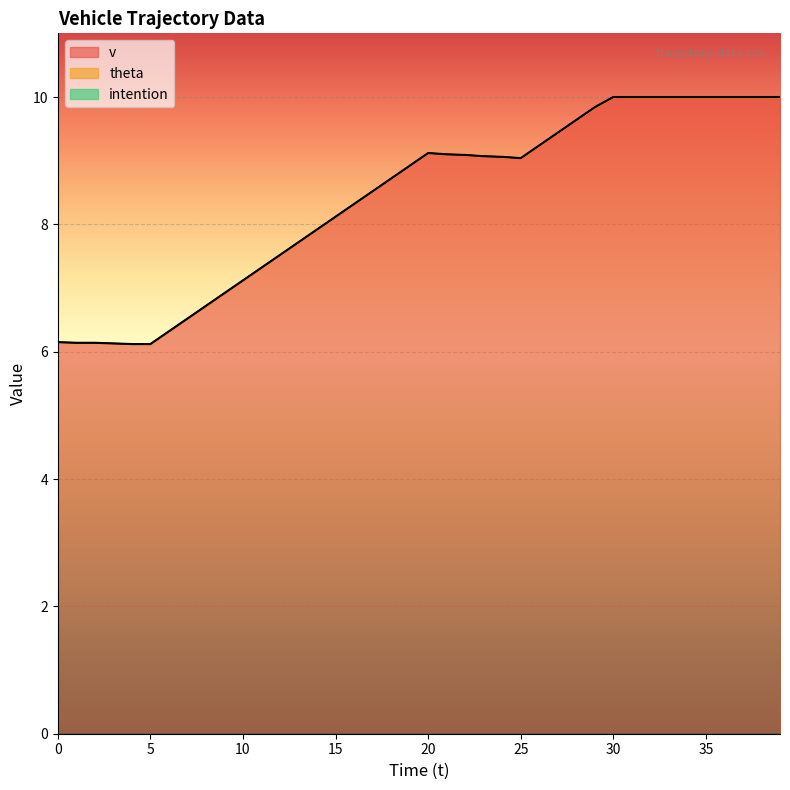

Reading left to right, extract all data points from this chart.

v: 6.2	6.1	6.1	6.1	6.1	6.1	6.3	6.5	6.7	6.9	7.1	7.3	7.5	7.7	7.9	8.1	8.3	8.5	8.7	8.9	9.1	9.1	9.1	9.1	9.1	9.0	9.2	9.4	9.6	9.8	10.0	10.0	10.0	10.0	10.0	10.0	10.0	10.0	10.0	10.0
theta: 0.0	0.0	0.0	0.0	0.0	0.0	0.0	0.0	0.0	0.0	0.0	0.0	0.0	0.0	0.0	0.0	0.0	0.0	0.0	0.0	0.0	0.0	0.0	0.0	0.0	0.0	0.0	0.0	0.0	0.0	0.0	0.0	0.0	0.0	0.0	0.0	0.0	0.0	0.0	0.0
intention: 0.0	0.0	0.0	0.0	0.0	0.0	0.0	0.0	0.0	0.0	0.0	0.0	0.0	0.0	0.0	0.0	0.0	0.0	0.0	0.0	0.0	0.0	0.0	0.0	0.0	0.0	0.0	0.0	0.0	0.0	0.0	0.0	0.0	0.0	0.0	0.0	0.0	0.0	0.0	0.0